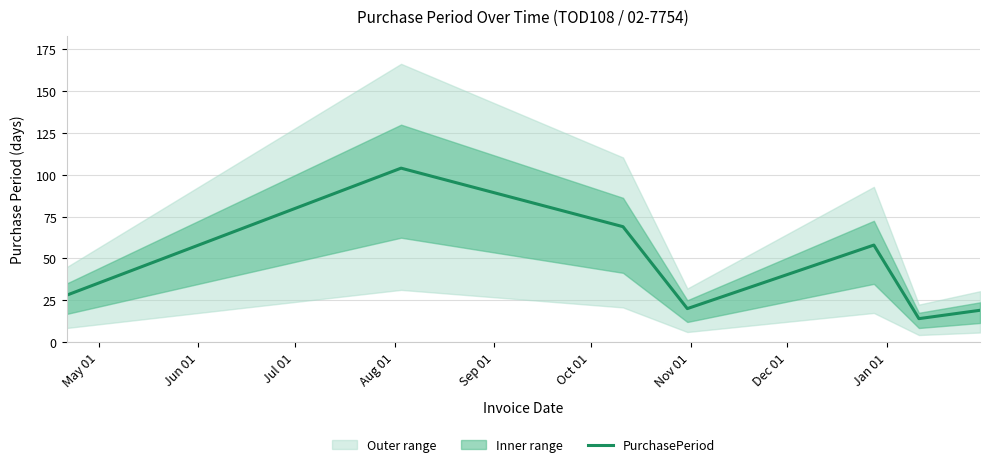

The value at May 01 is 38. True or false?

False